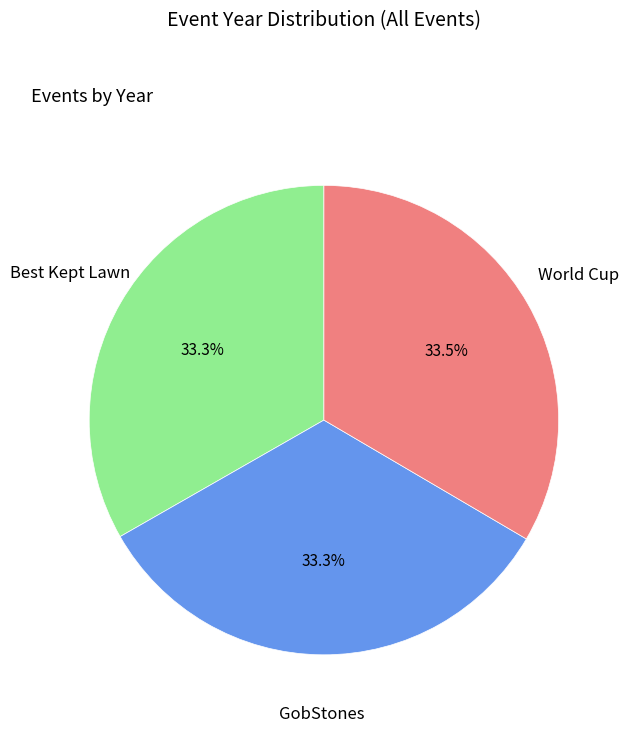

Does any single category account for the majority?

No